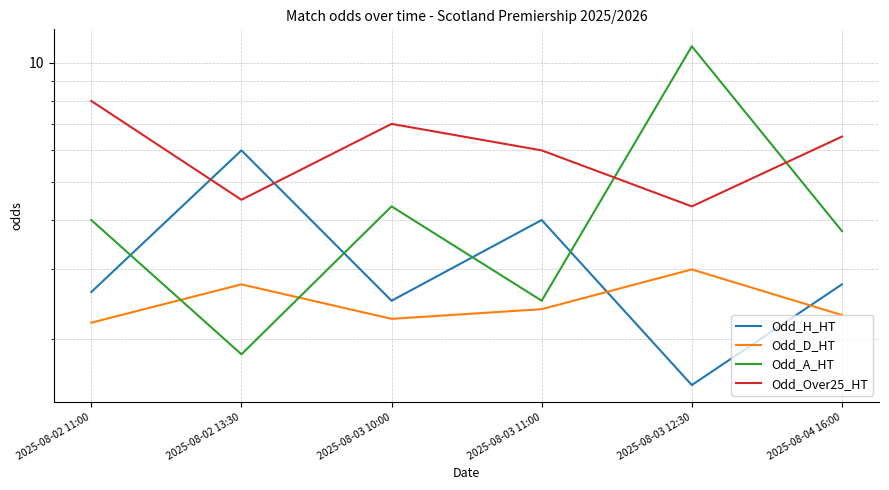

List the labels in order of Odd_A_HT value, smallest first.

2025-08-02 13:30, 2025-08-03 11:00, 2025-08-04 16:00, 2025-08-02 11:00, 2025-08-03 10:00, 2025-08-03 12:30